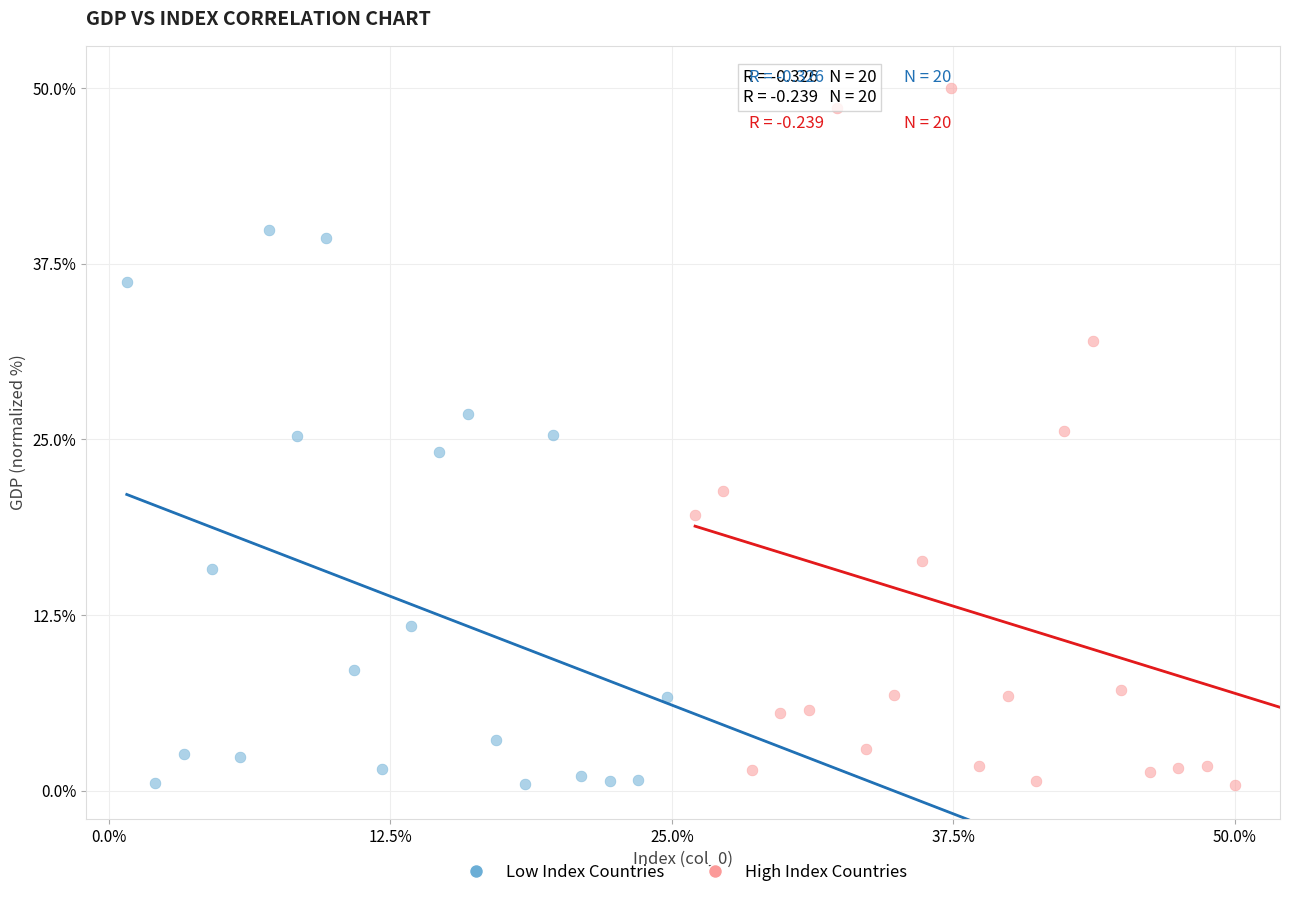

Which series has the largest Y range (max minus min)?

High Index Countries